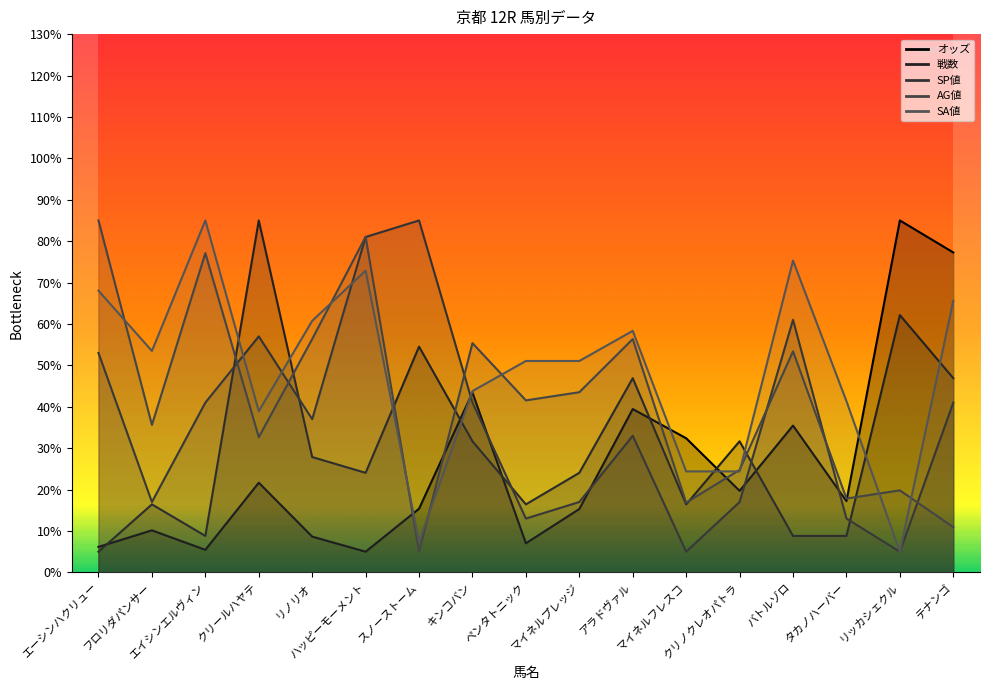

How many interior local valleys does the オッズ series have?

5